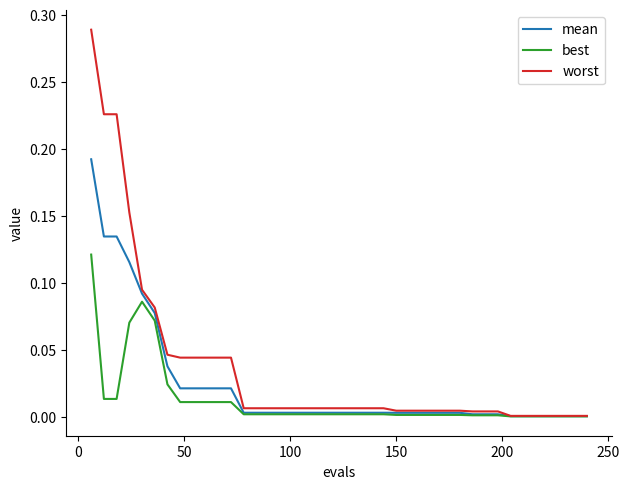

List the series in order of their overall mean, lowest first.

best, mean, worst